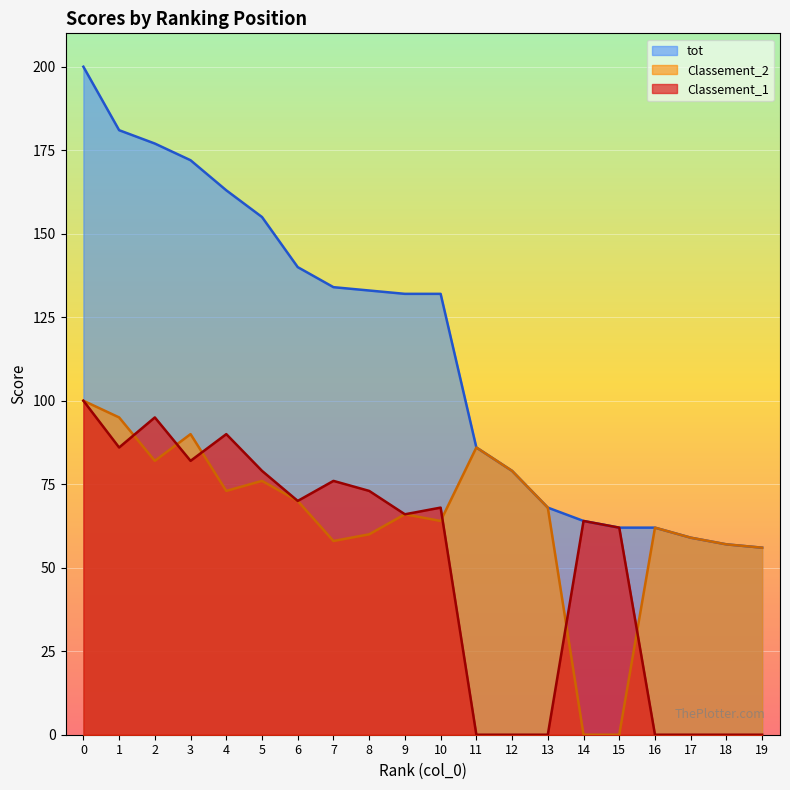

True or false: tot and Classement_1 intersect in this chart.

False